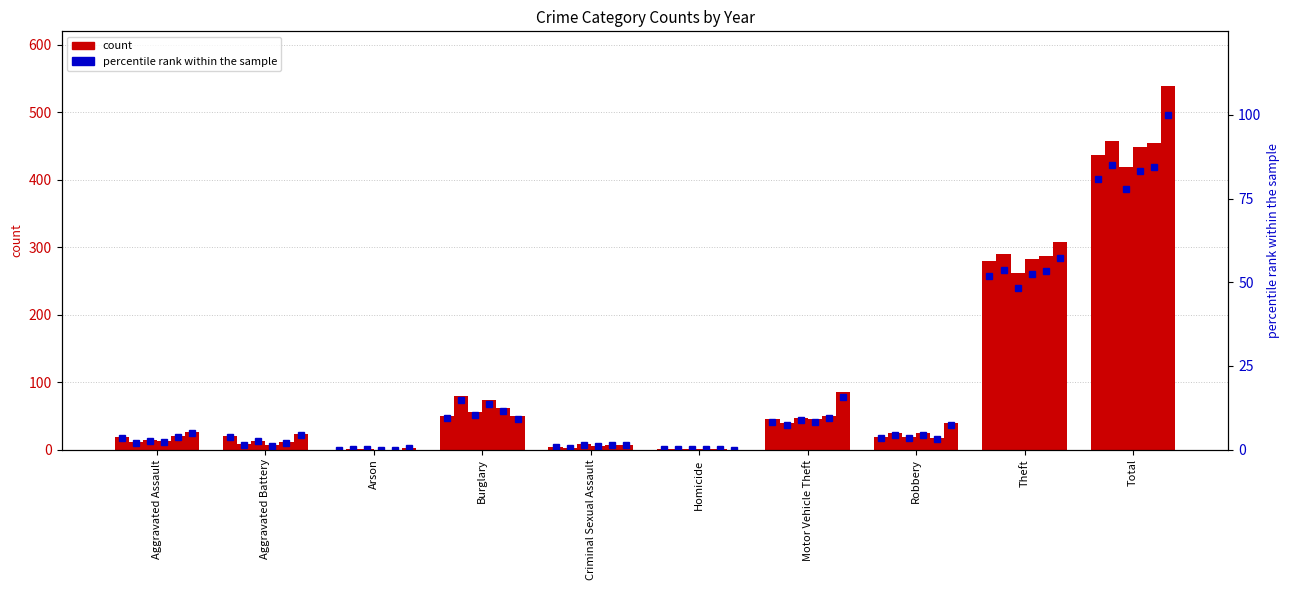

Is it true that 2018 pct equals 81.1 at Theft?

False